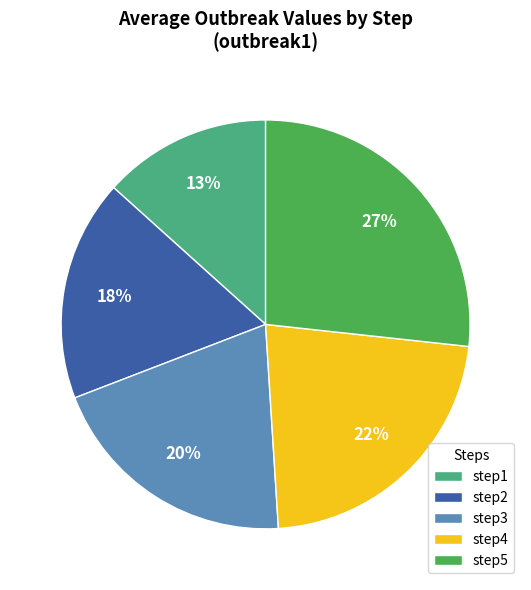

Is the sum of step2 and step1 greater than half?

No